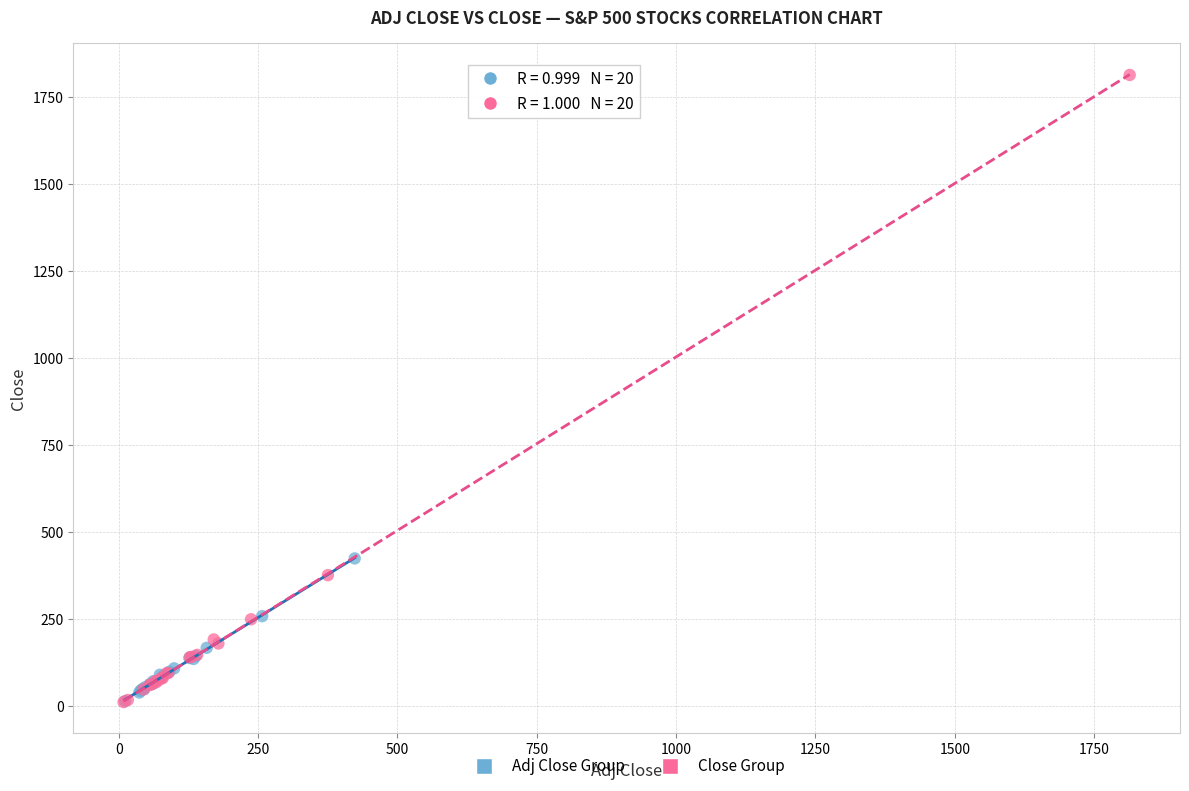

Which series reaches the maximum Y coordinate?

Close Group